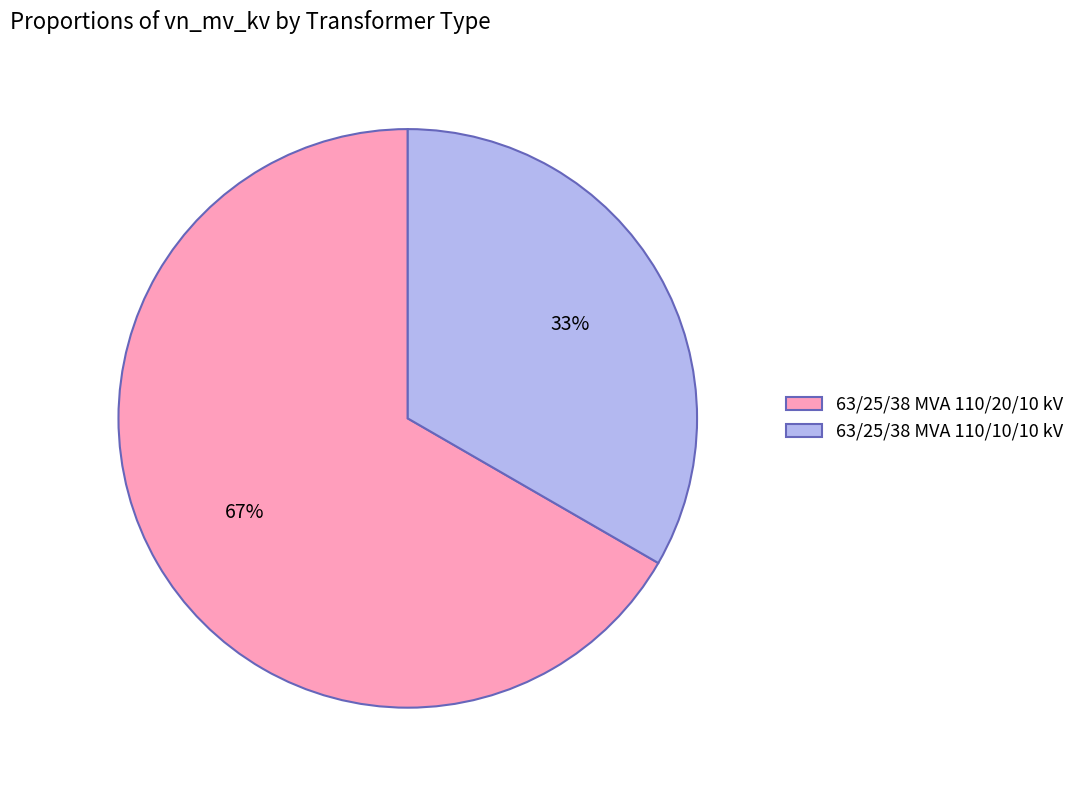

To the nearest percent, what portion does 63/25/38 MVA 110/20/10 kV represent?

67%